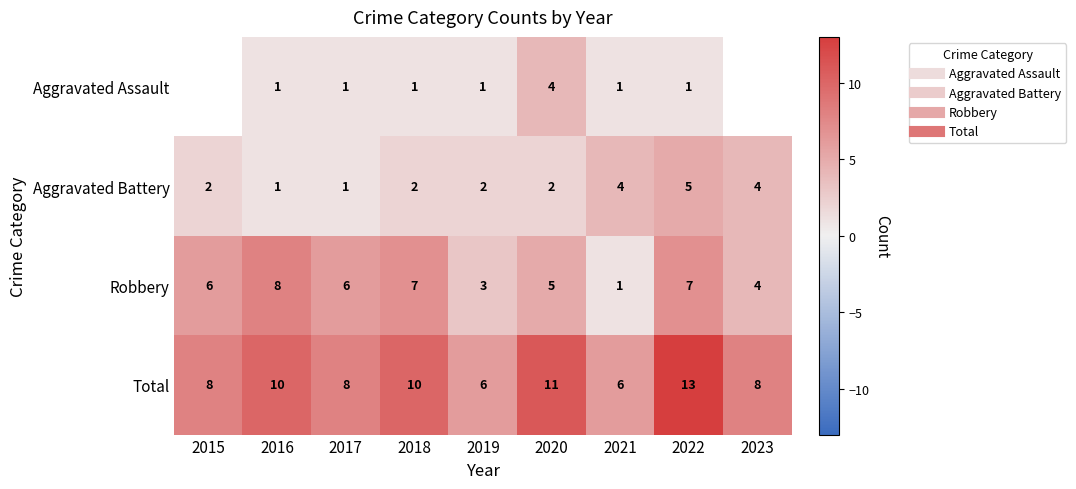

What is the smallest value displayed?

1.0